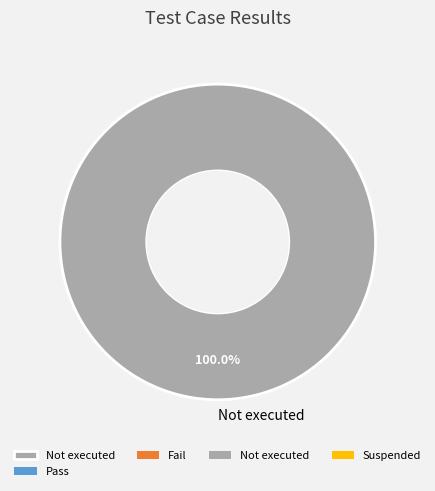

How many slices are in this pie chart?

1